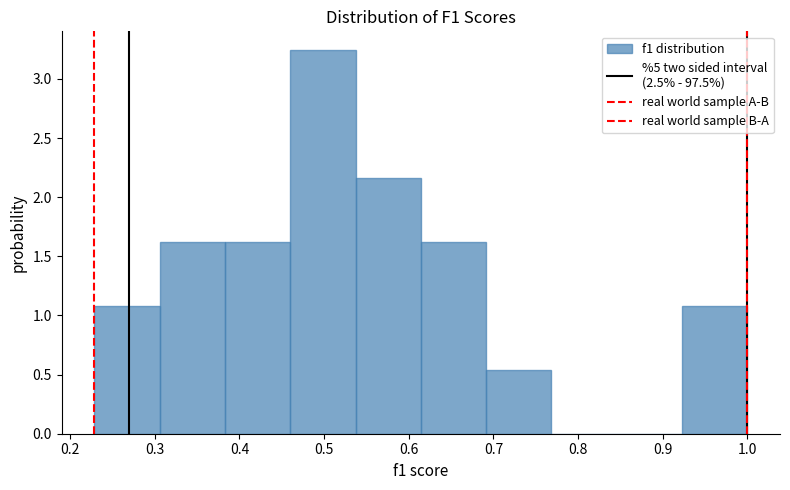

Over which range of the x-axis is the bar tallest?

0.46 to 0.54